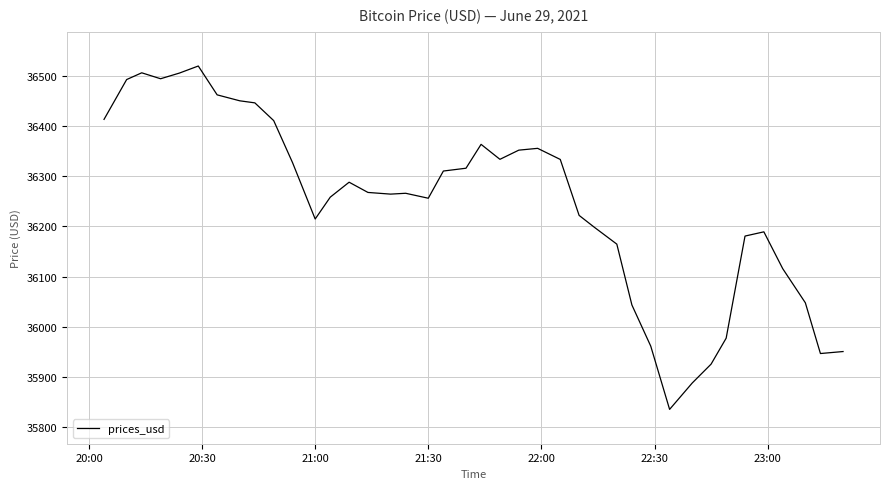

What is the maximum value shown in the chart?

36519.4